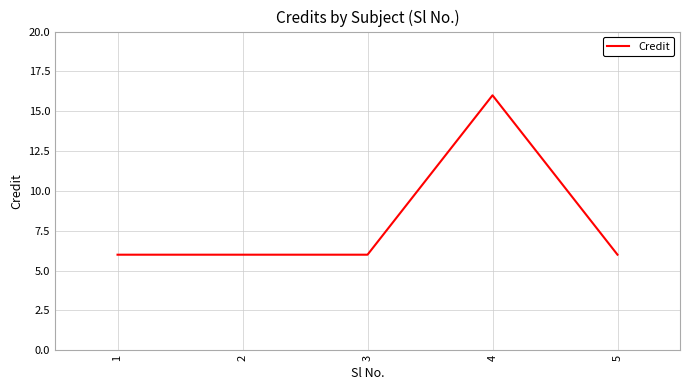

What is the minimum value shown in the chart?

6